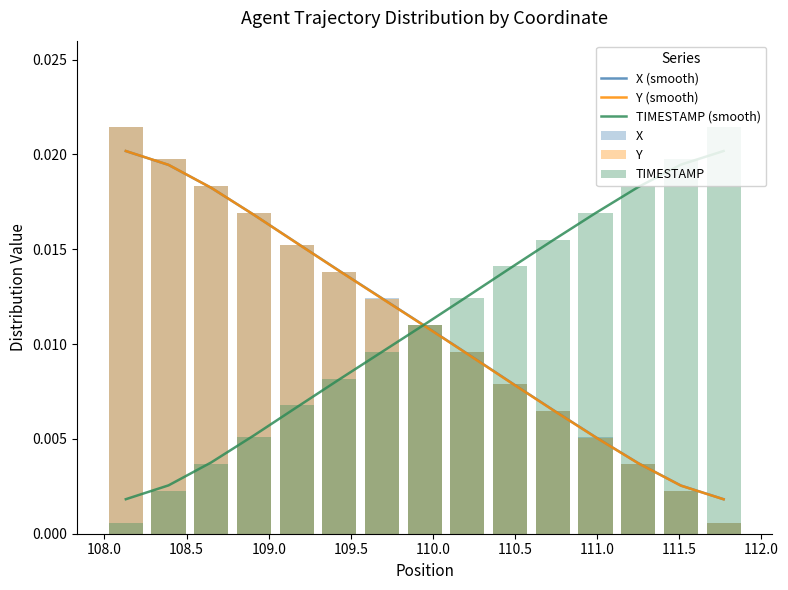

Which has a higher value, 11 or 111.5?

111.5